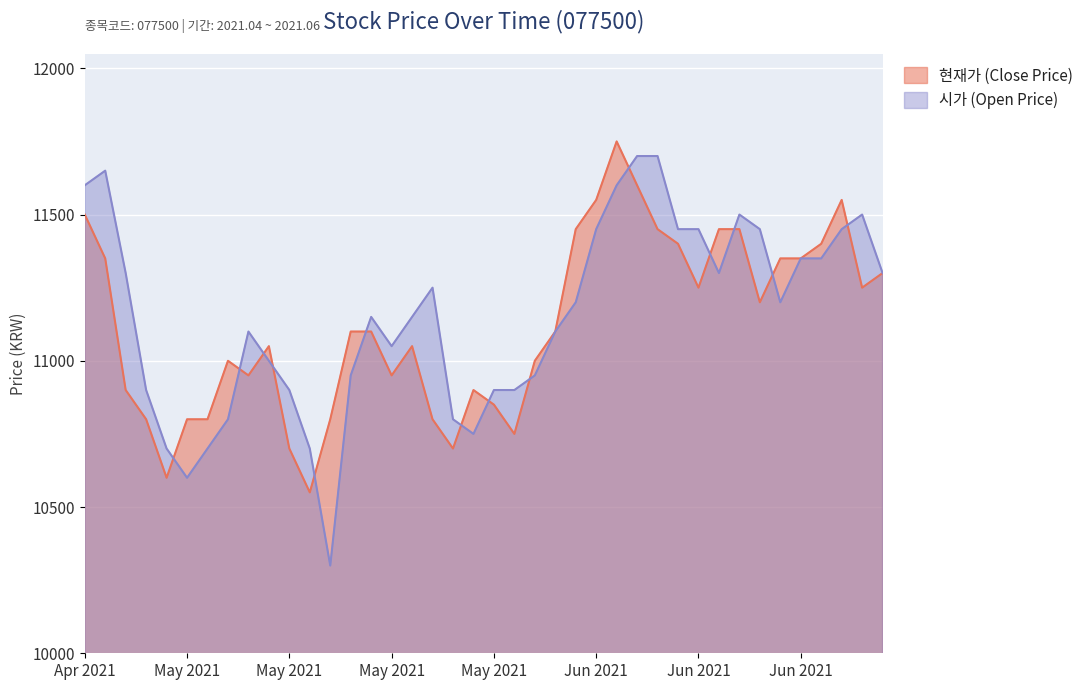

The 시가 series shows 6174 at 20210518. True or false?

False